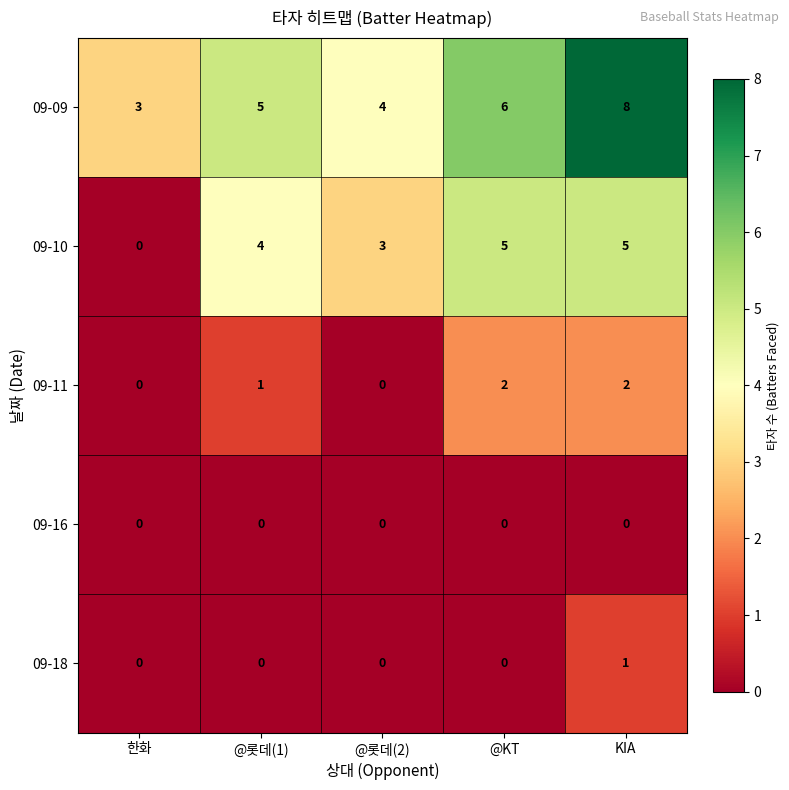

At which label is 09-10 closest to 2?

@롯데(2)